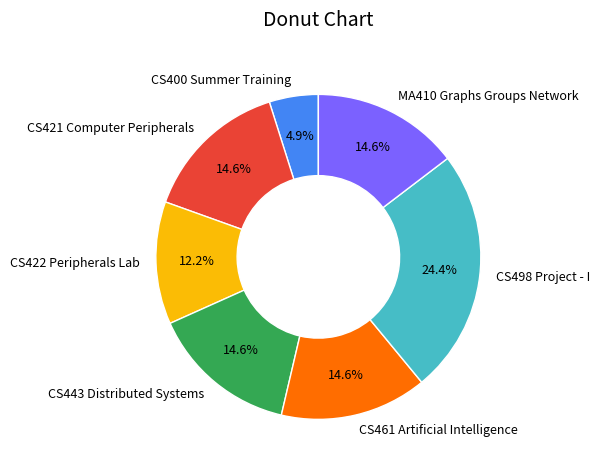

How many slices are in this pie chart?

7